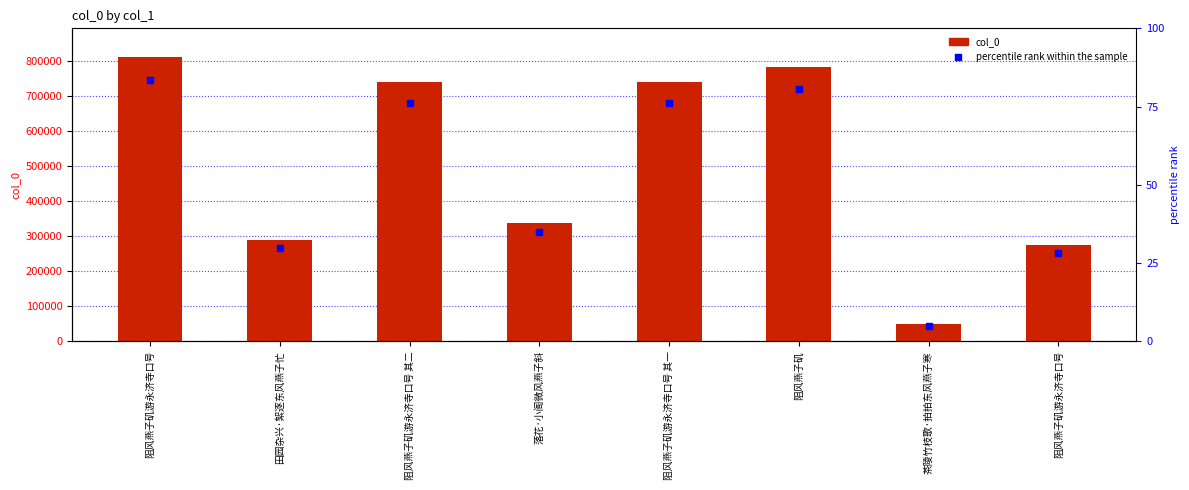

At how many categories does at least one series exceed 401540?

4